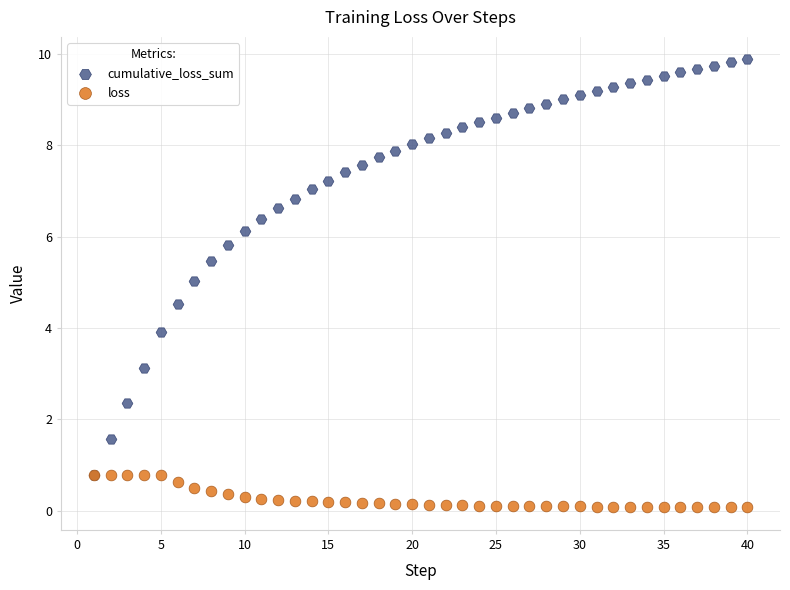

What are all the series names shown in the legend?

cumulative_loss_sum, loss